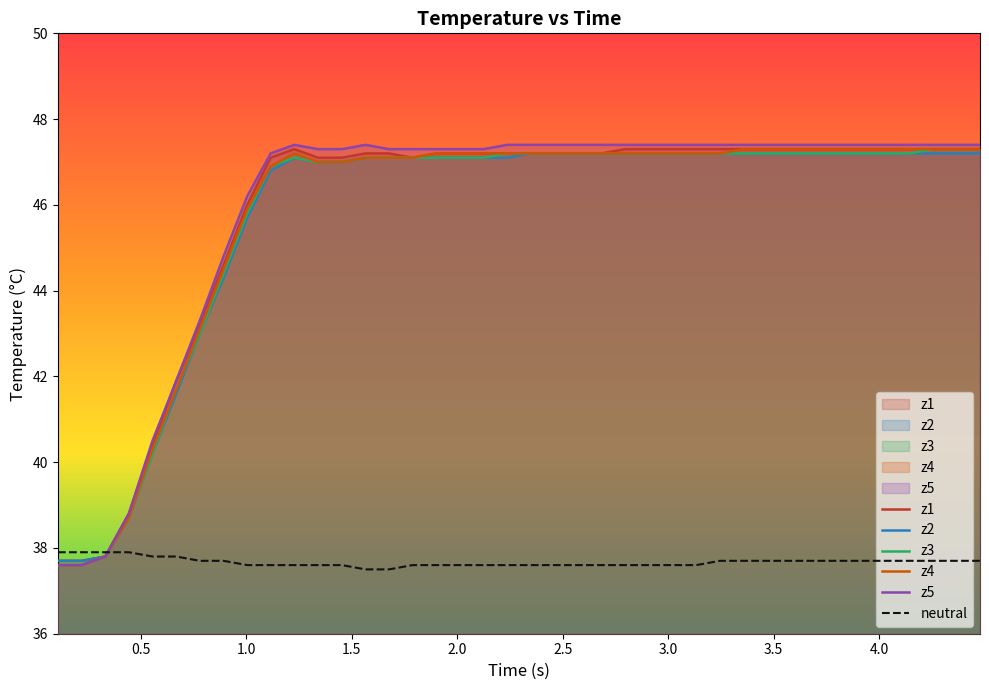

True or false: z1 and z4 intersect in this chart.

False